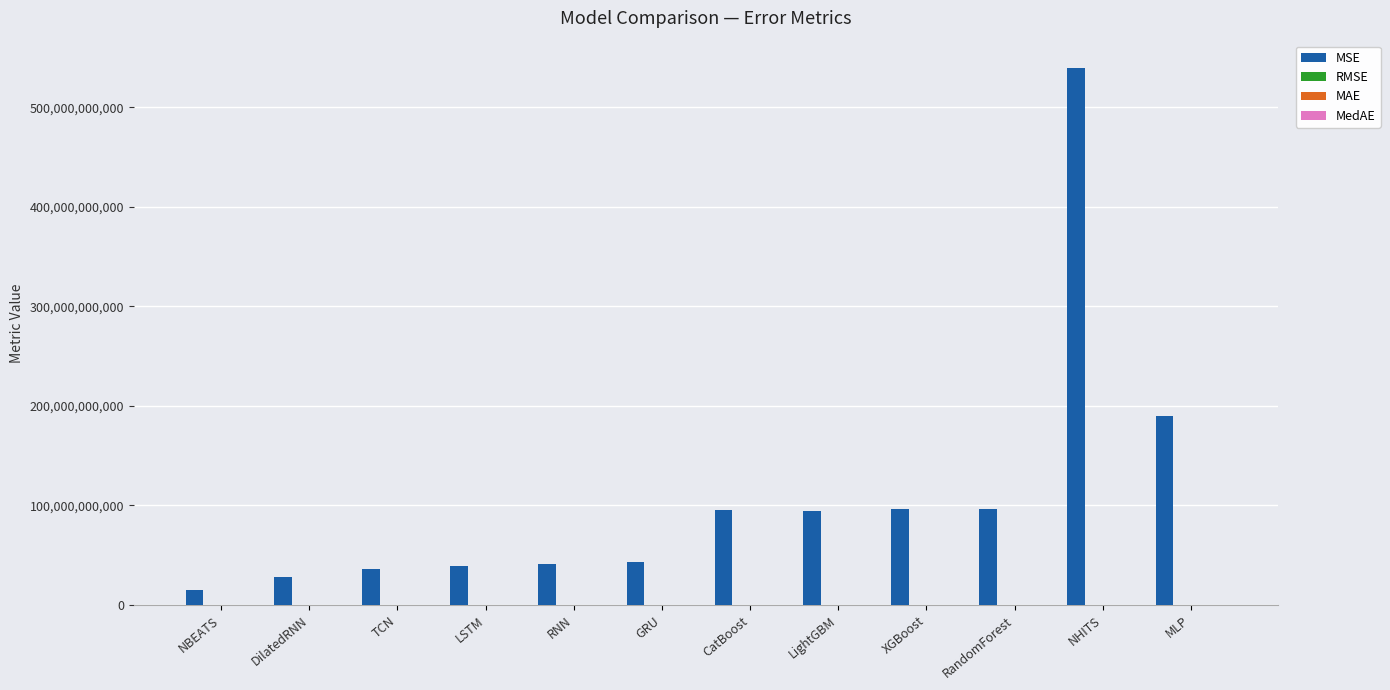

At which category is the sum across all series the highest?

NHITS